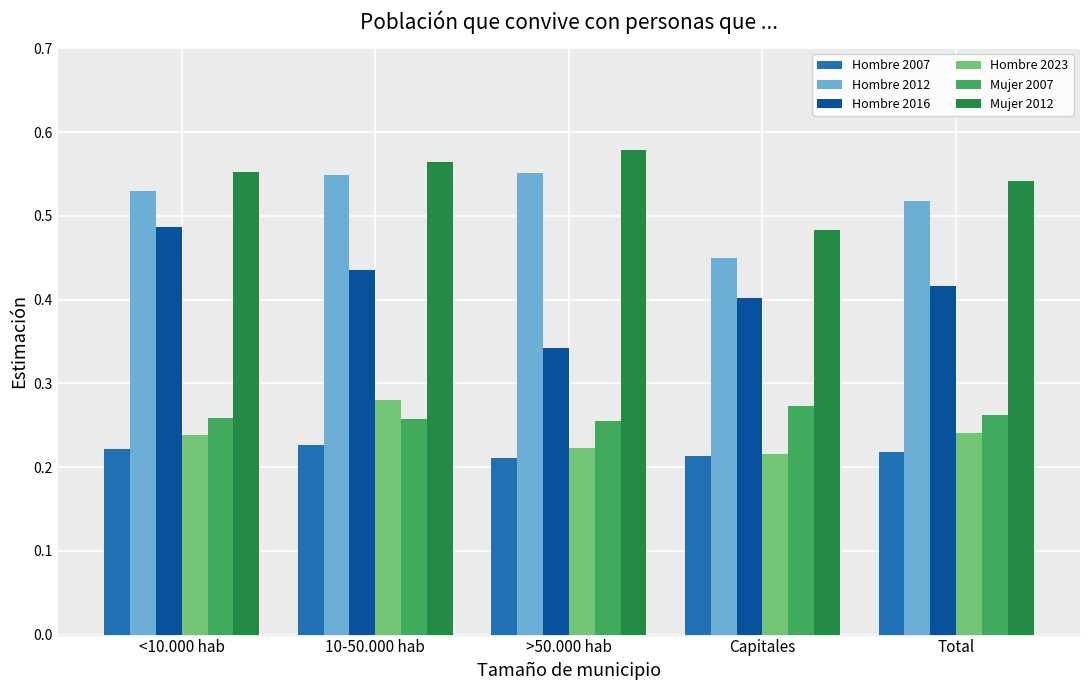

Which series has the widest spread of values?

Hombre 2016